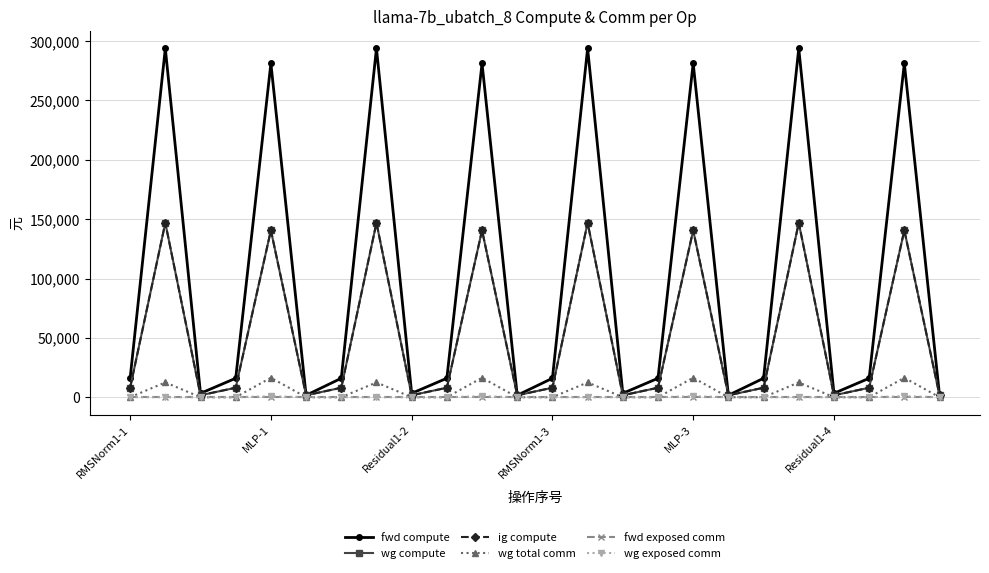

Does the chart have visible grid lines?

Yes